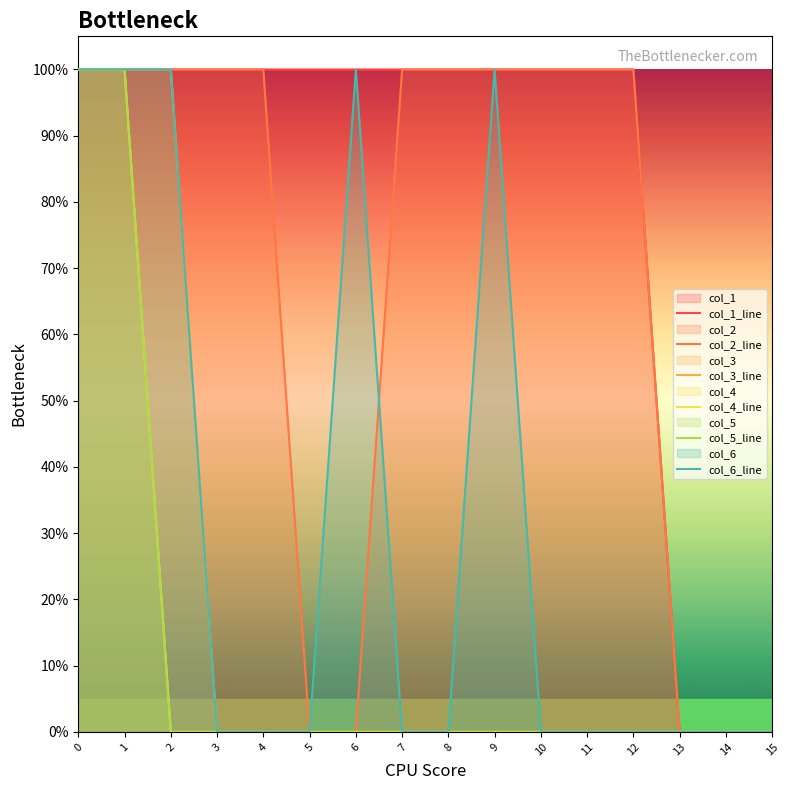

Which series has the widest spread of values?

col_1_line